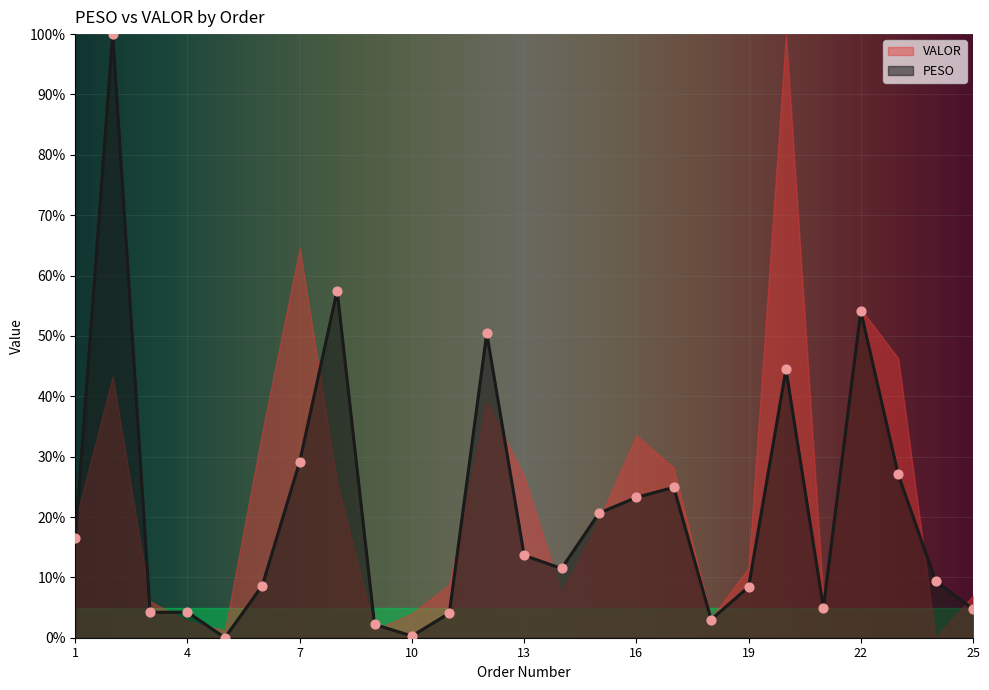

What are all the series names shown in the legend?

VALOR, PESO